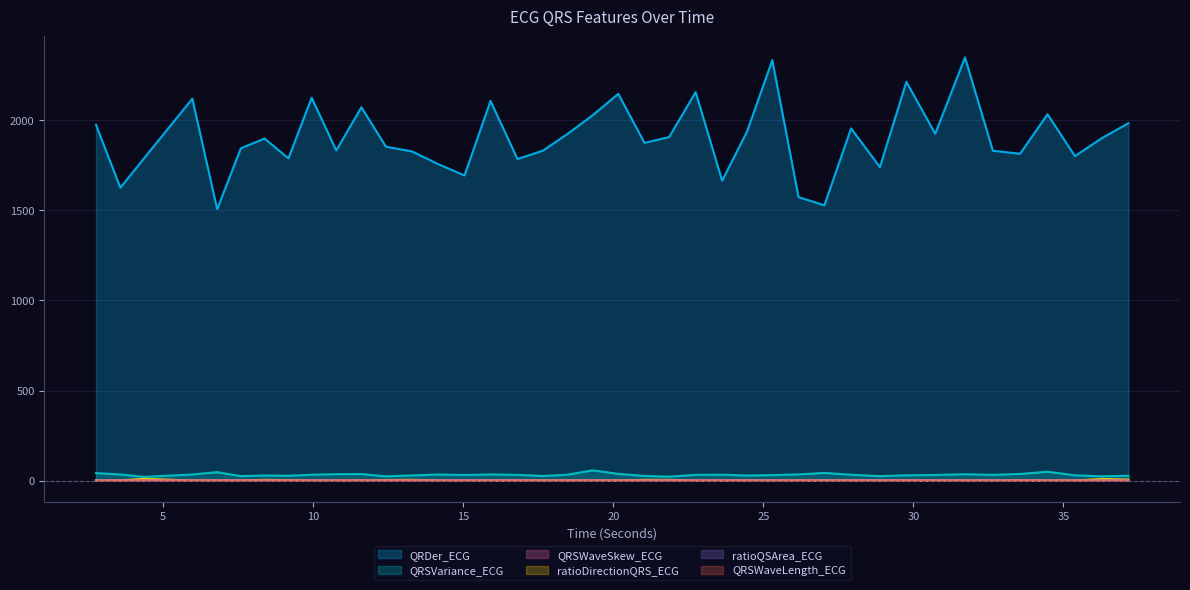

True or false: ratioQSArea_ECG has more than 0 interior local peaks.

True